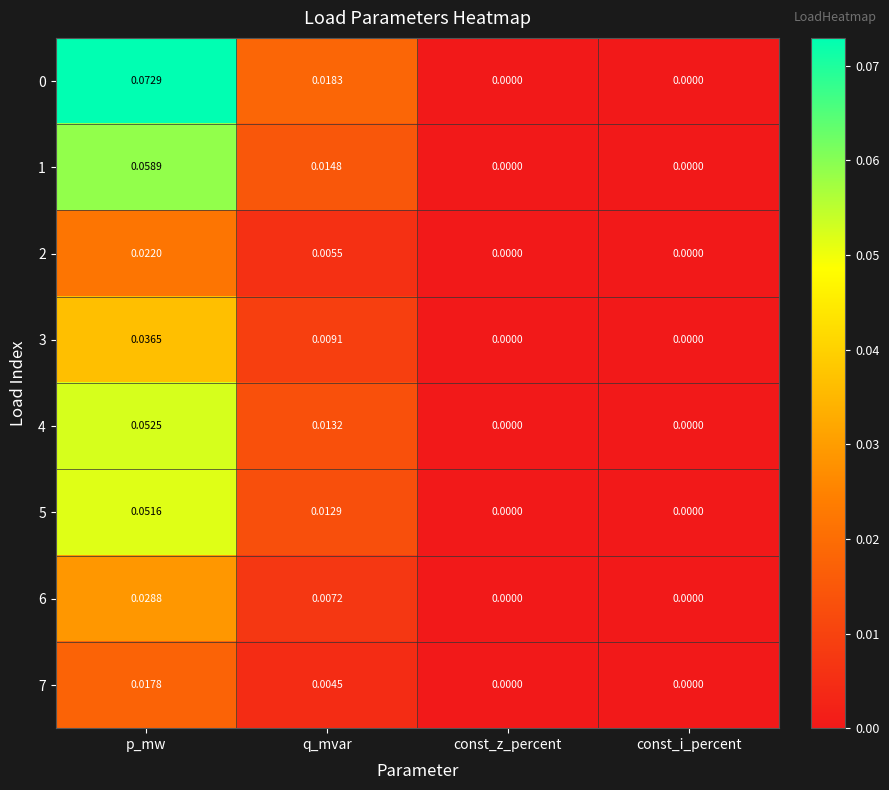

At which label does 2 reach its peak?

p_mw